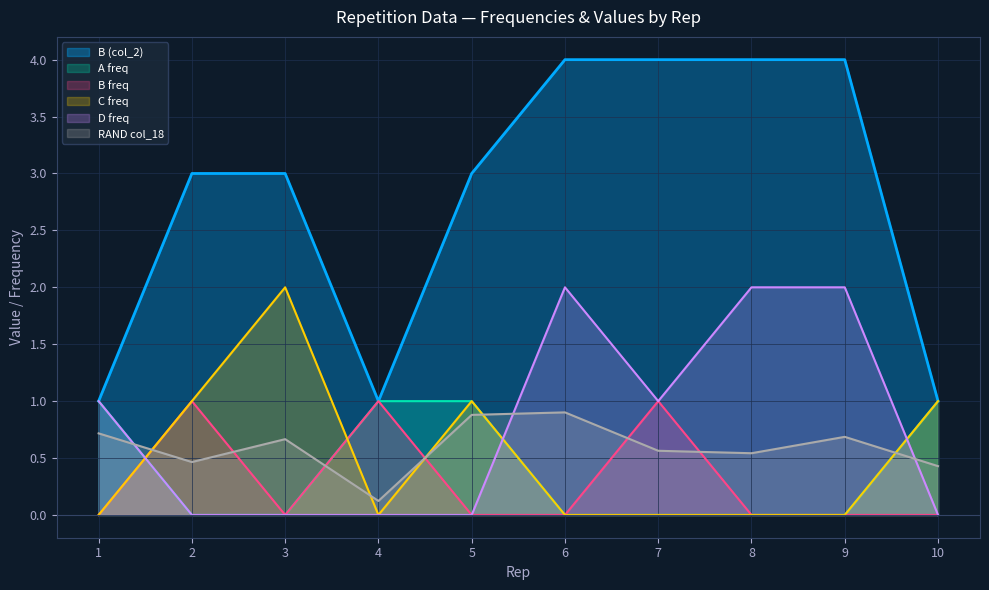

How many lines are shown in the chart?

6